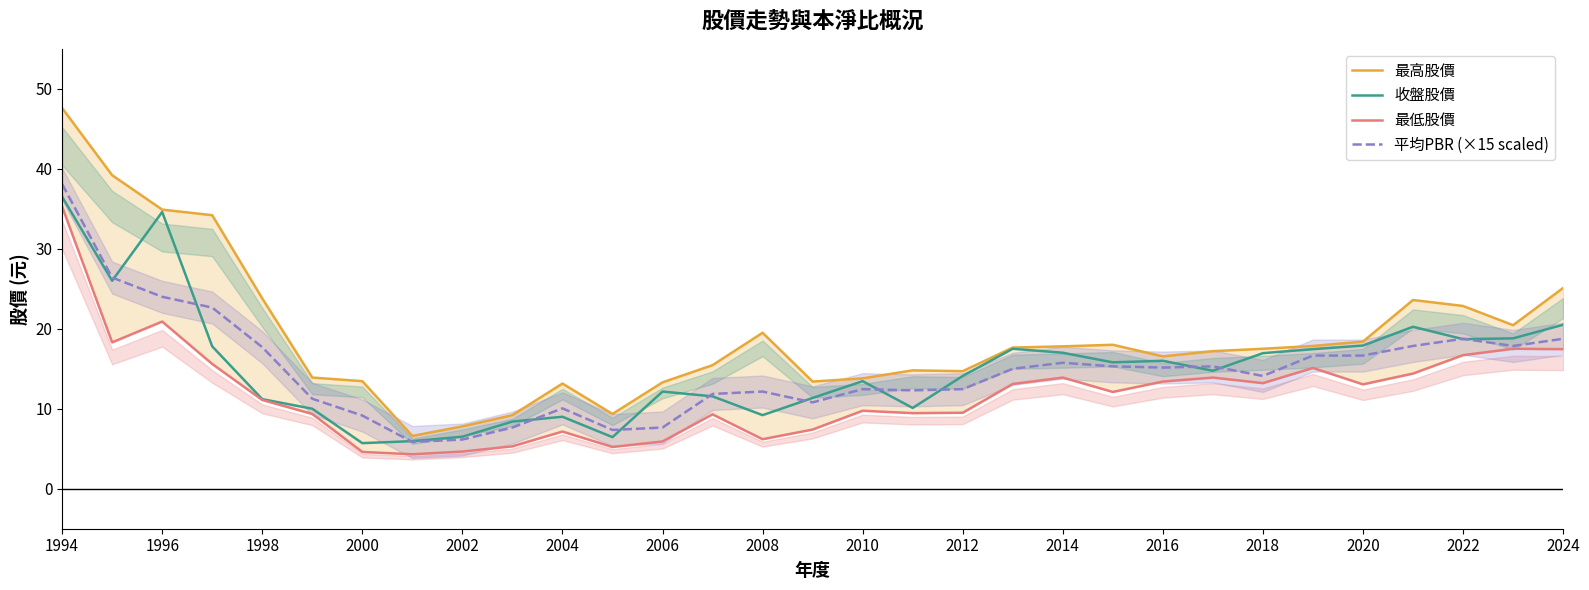

Is it true that 平均PBR (×15 scaled) equals 12.2 at 2008?

True